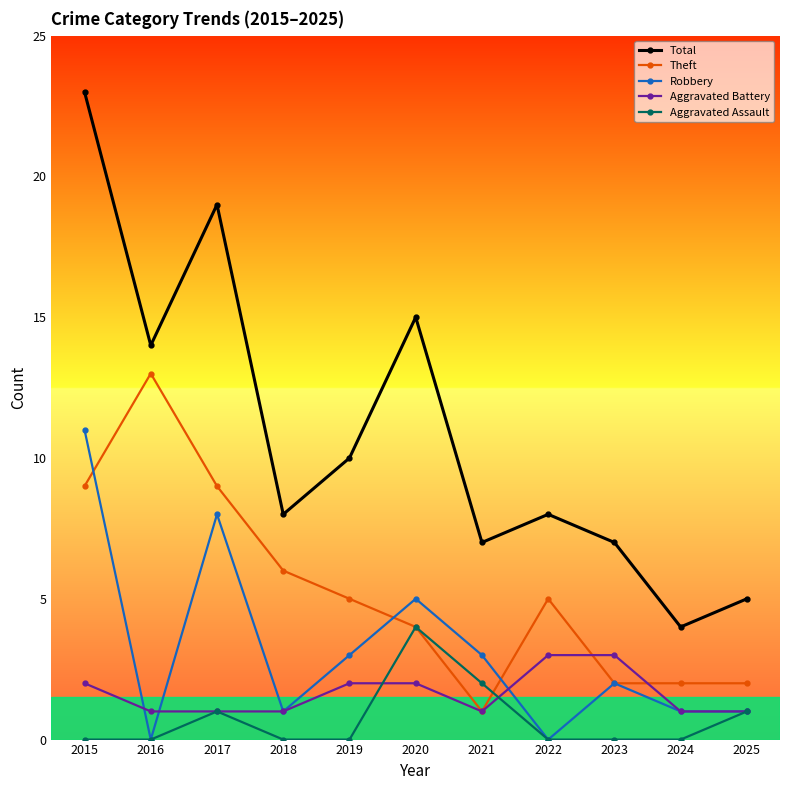

What is the difference between the highest and lowest values at 2024?

4